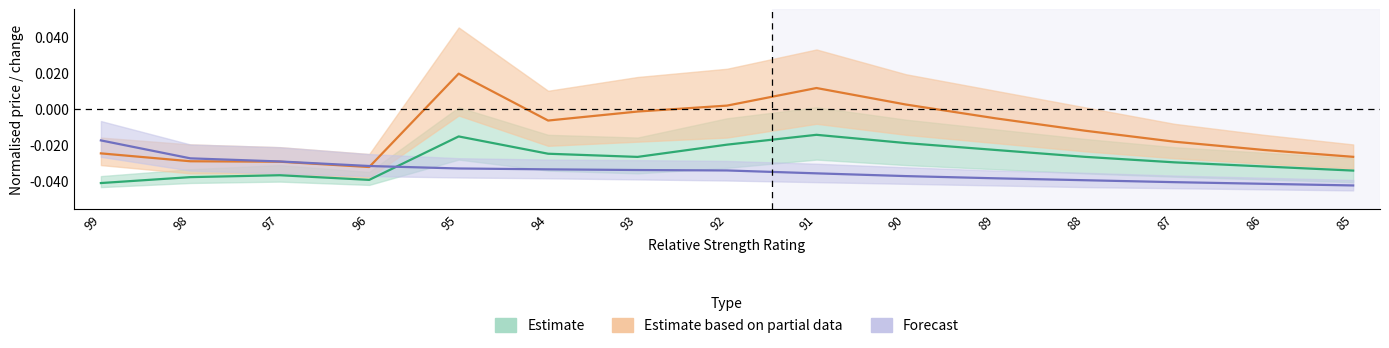

Is the value of avg_start at 93 greater than the value of avg_change at 94?

Yes